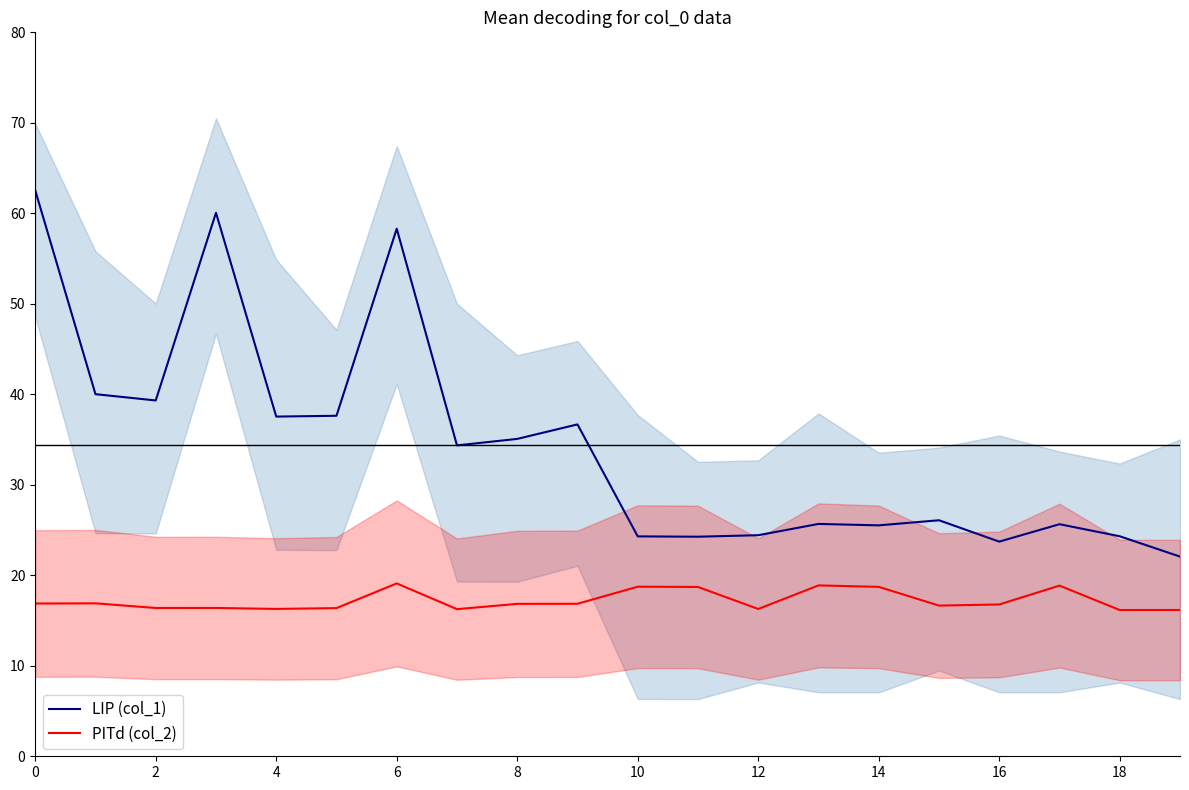

Is the value of col_2 (PITd) at 6 greater than the value of col_1 (LIP) at 14?

No